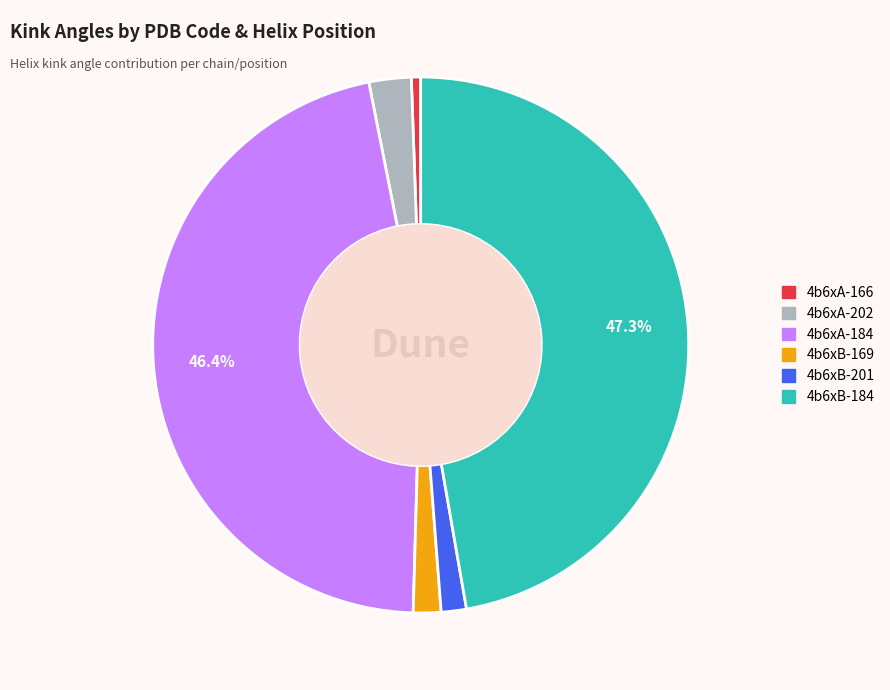

Is there a majority slice in this chart?

No